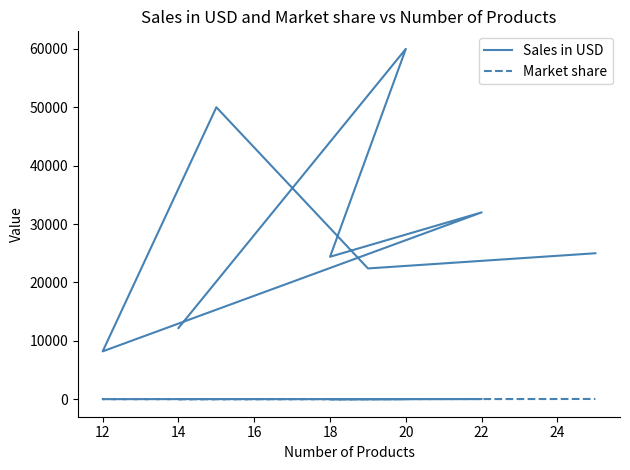

The value of Market share at 20 is 30. True or false?

True